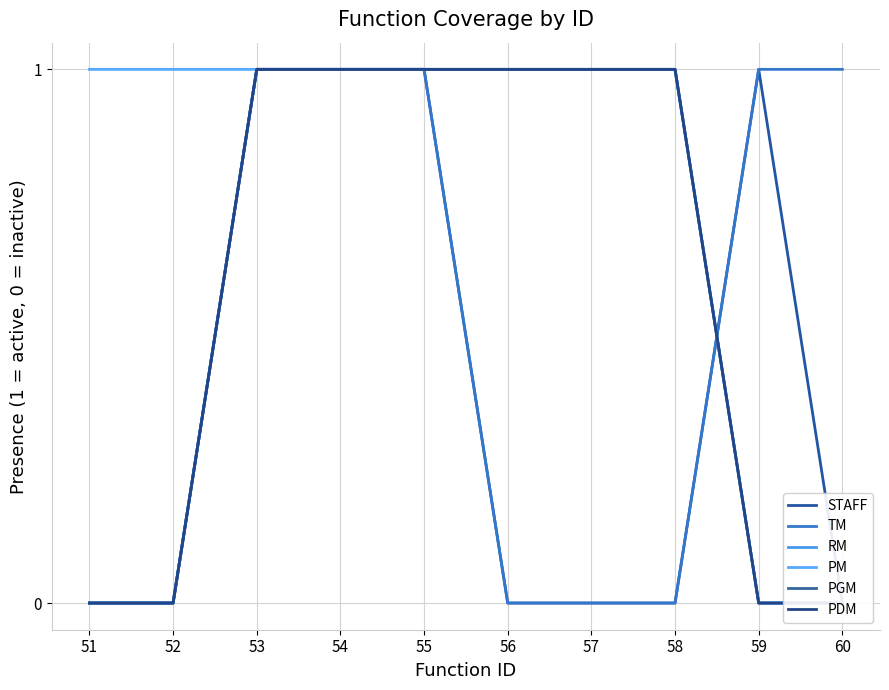

How many lines are shown in the chart?

6